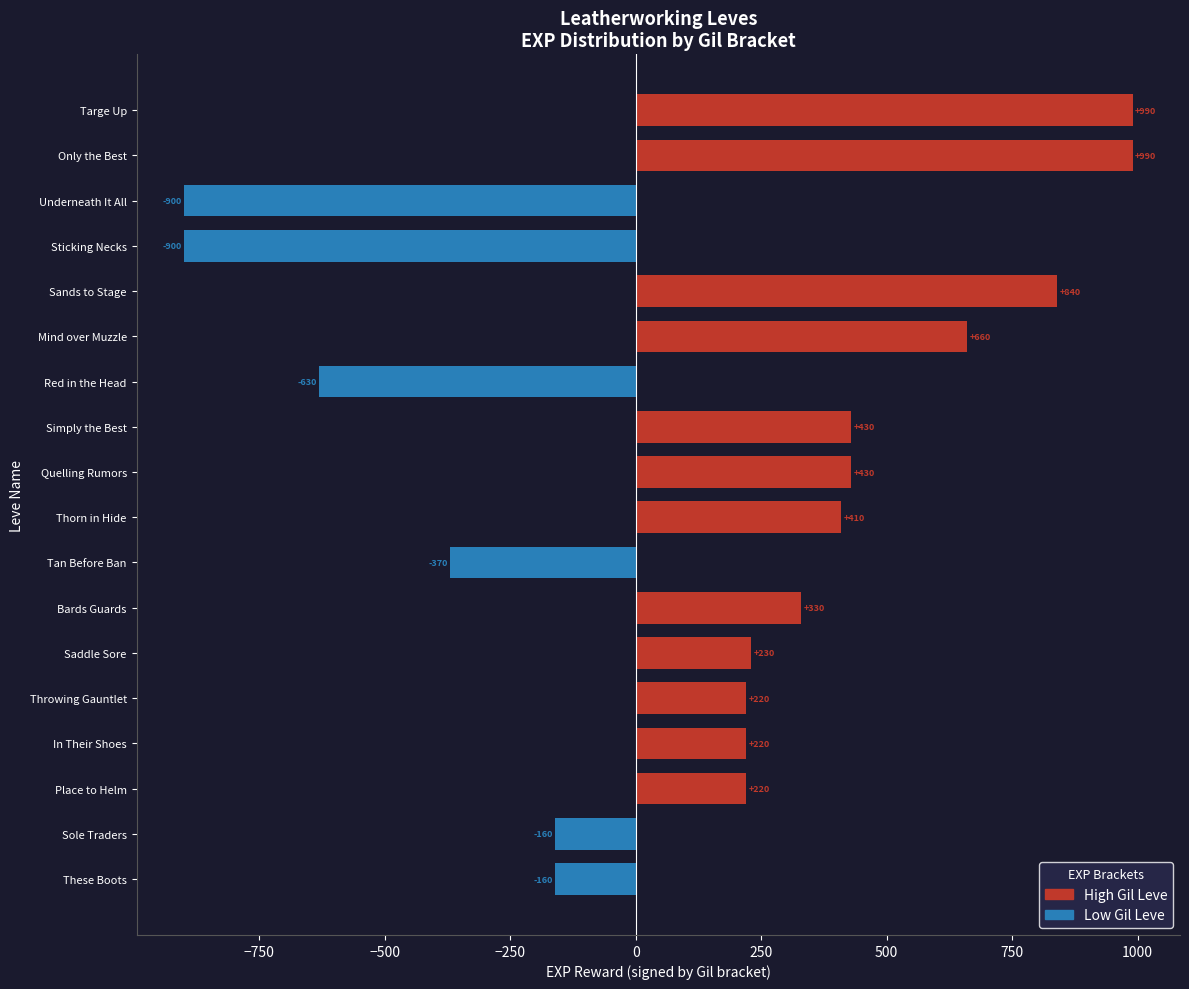

The value of High Gil Leve at Throwing Gauntlet is 220. True or false?

True